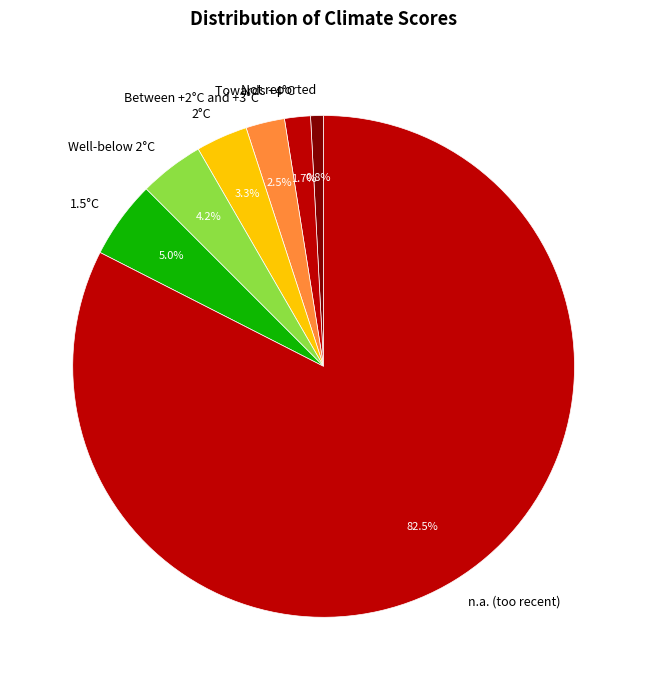

Is there any slice that represents more than half of the pie?

Yes